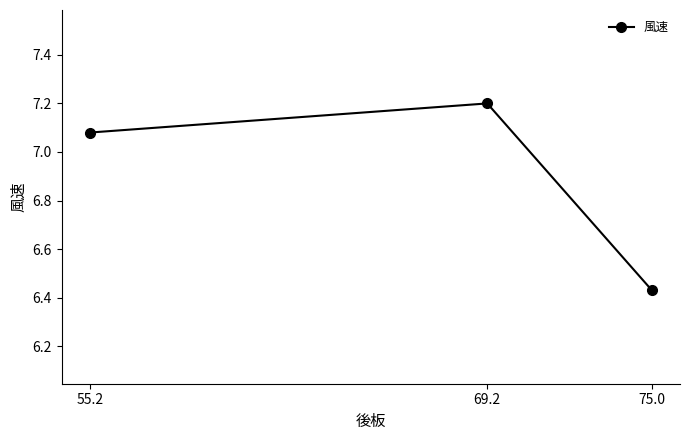

What is the sum of all values?

20.7